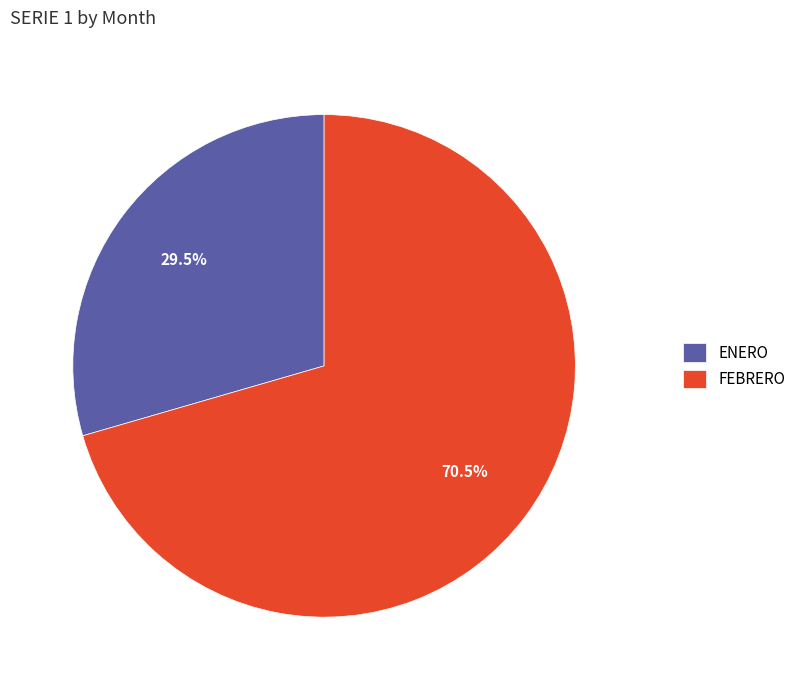

Is the sum of FEBRERO and ENERO greater than half?

Yes